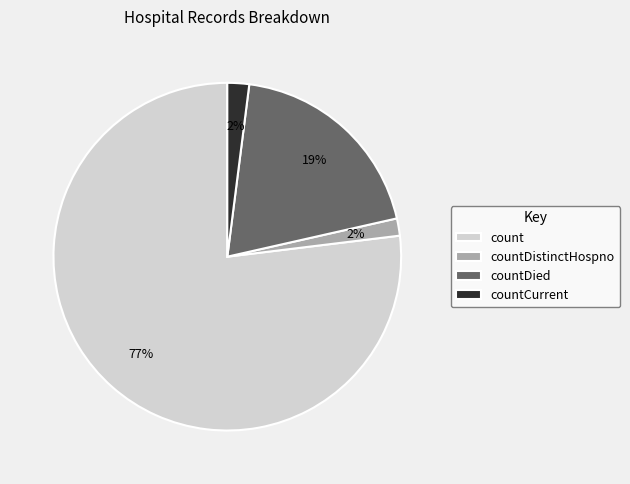

To the nearest percent, what is the combined percentage of countCurrent and count?

79%